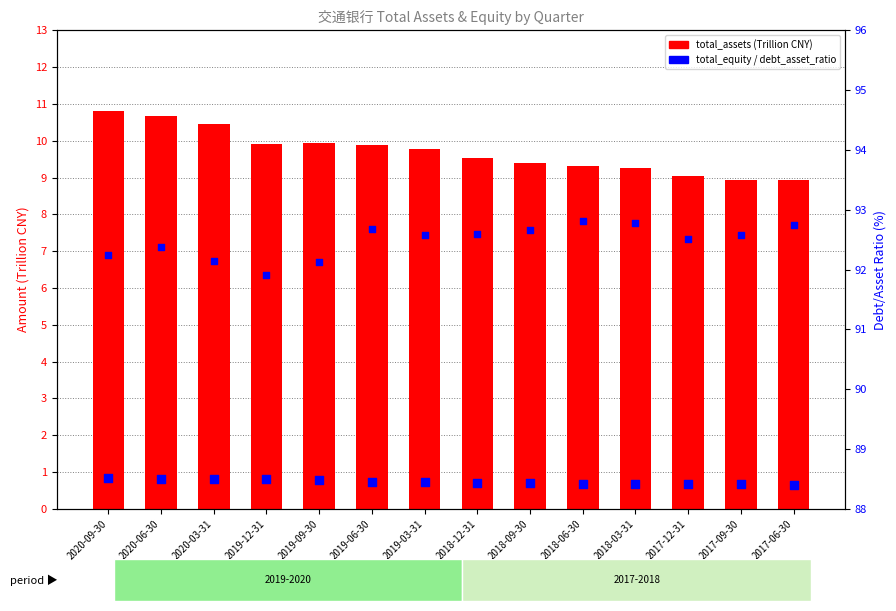

Which series reaches the minimum Y coordinate?

total_equity